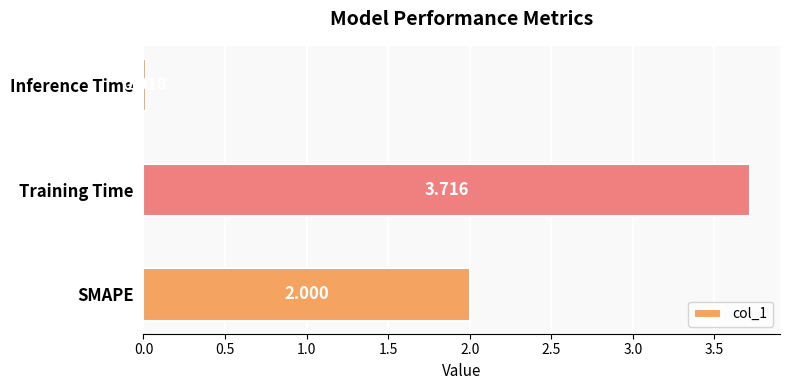

Where is the data nearest to the value 1?

Inference Time